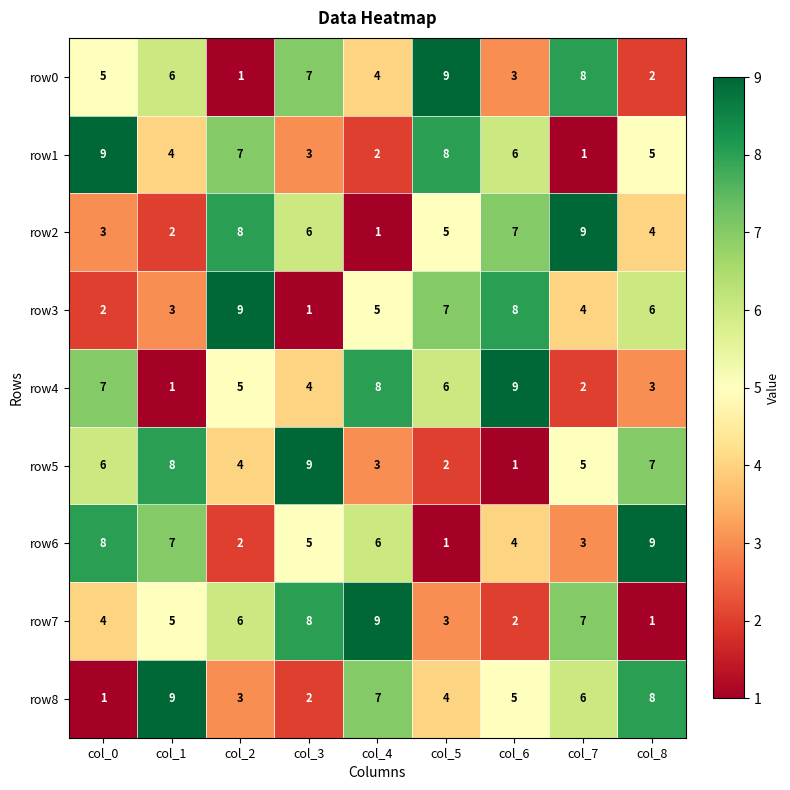

Where does the row8 series first go above 5?

col_1